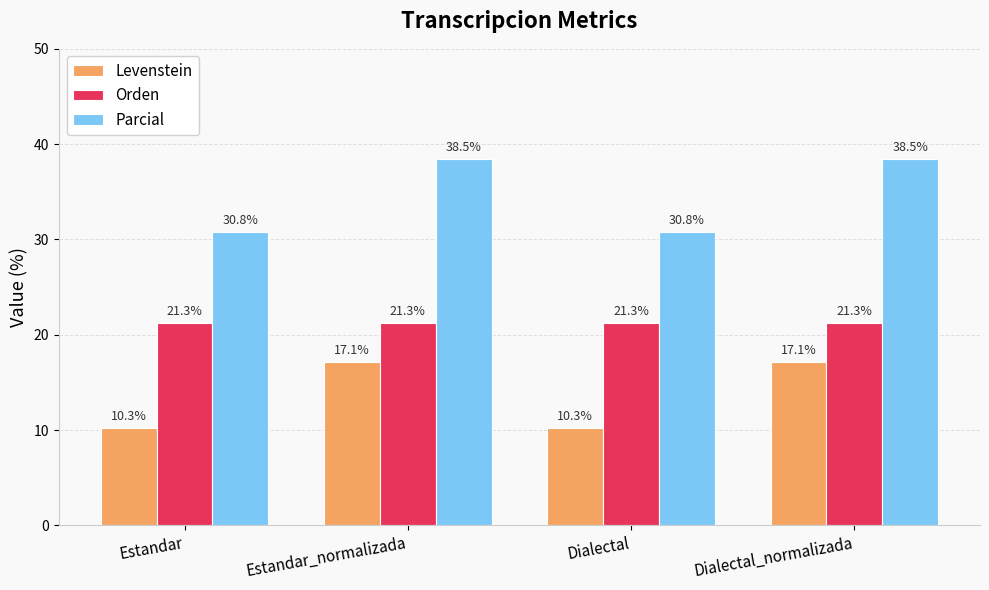

What is the difference between the maximum and second lowest values in the Parcial series?

7.7